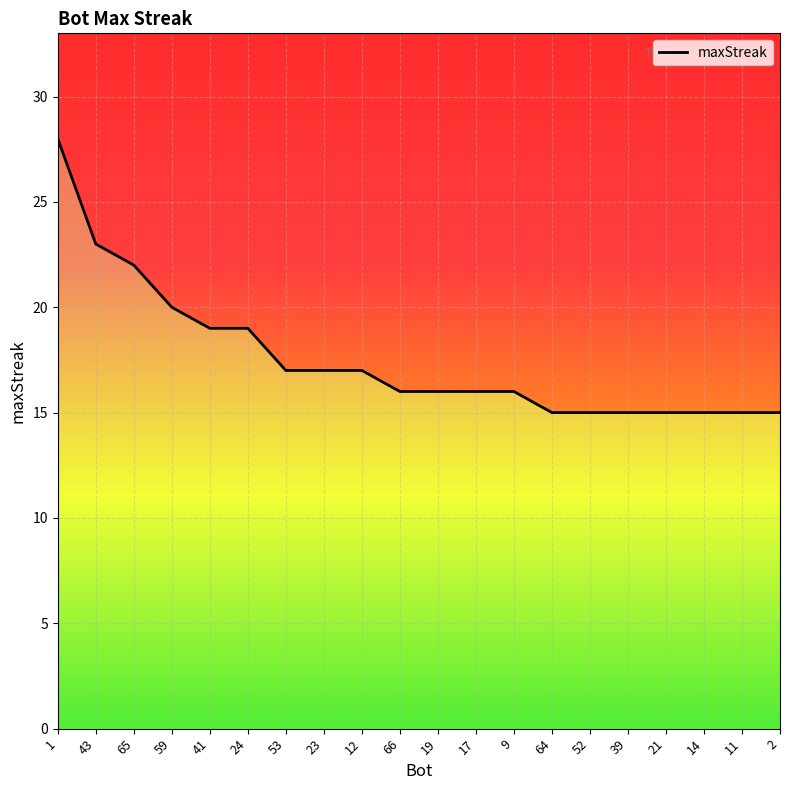

How many lines are shown in the chart?

1